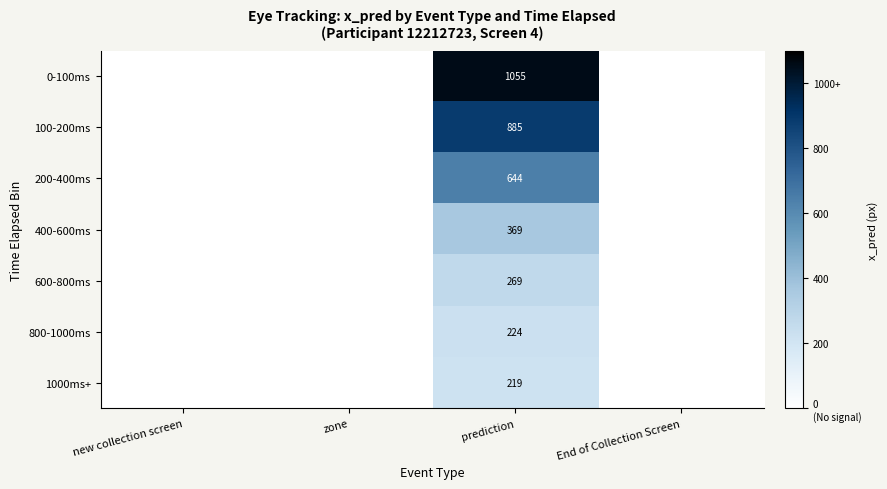

The 100-200ms series shows 538 at prediction. True or false?

False